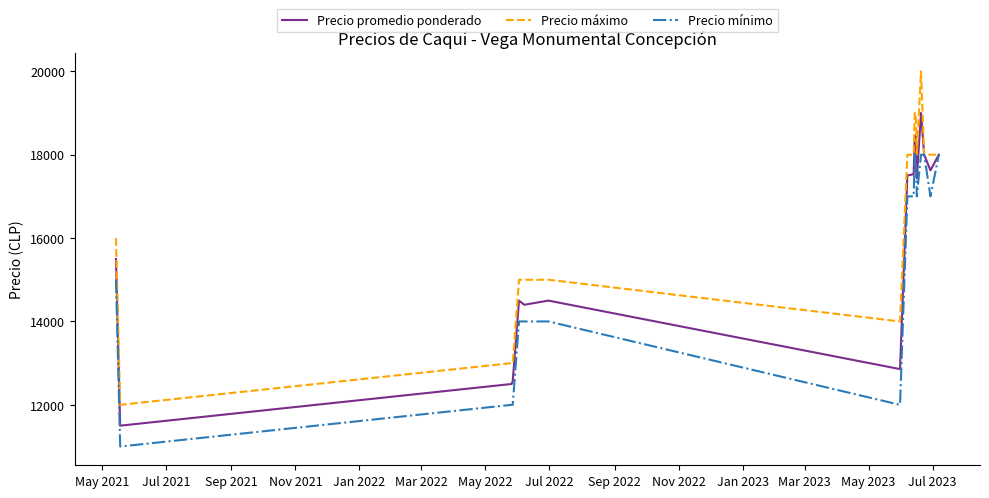

Which series has the largest range (max minus min)?

Precio máximo